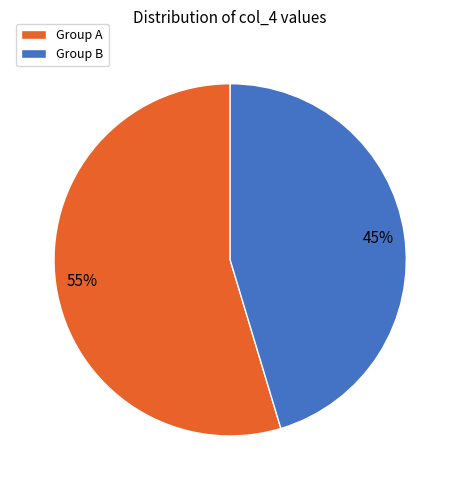

Does any single category account for the majority?

Yes